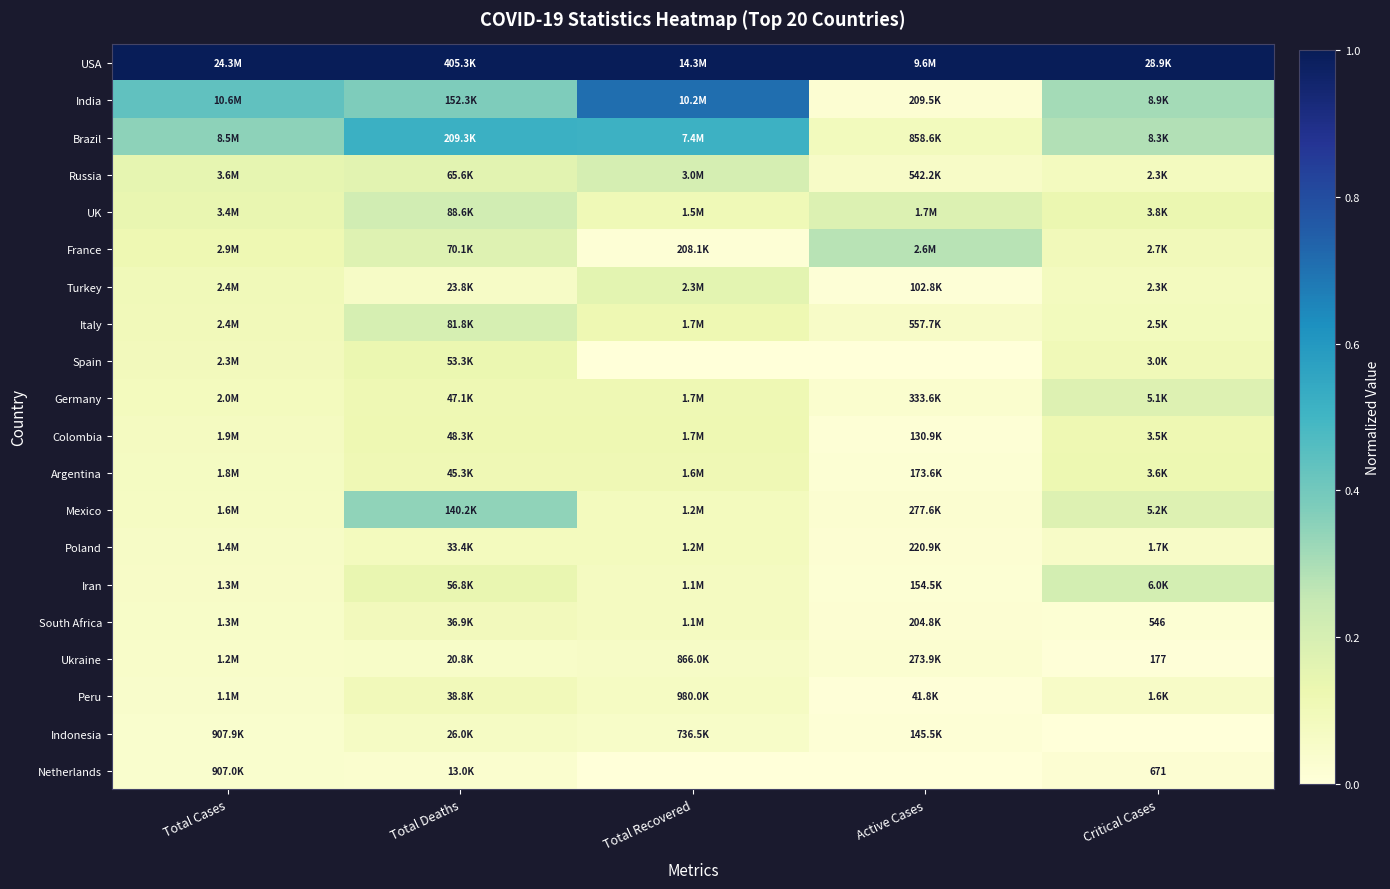

What is the total value across all series at Active Cases?

1.9